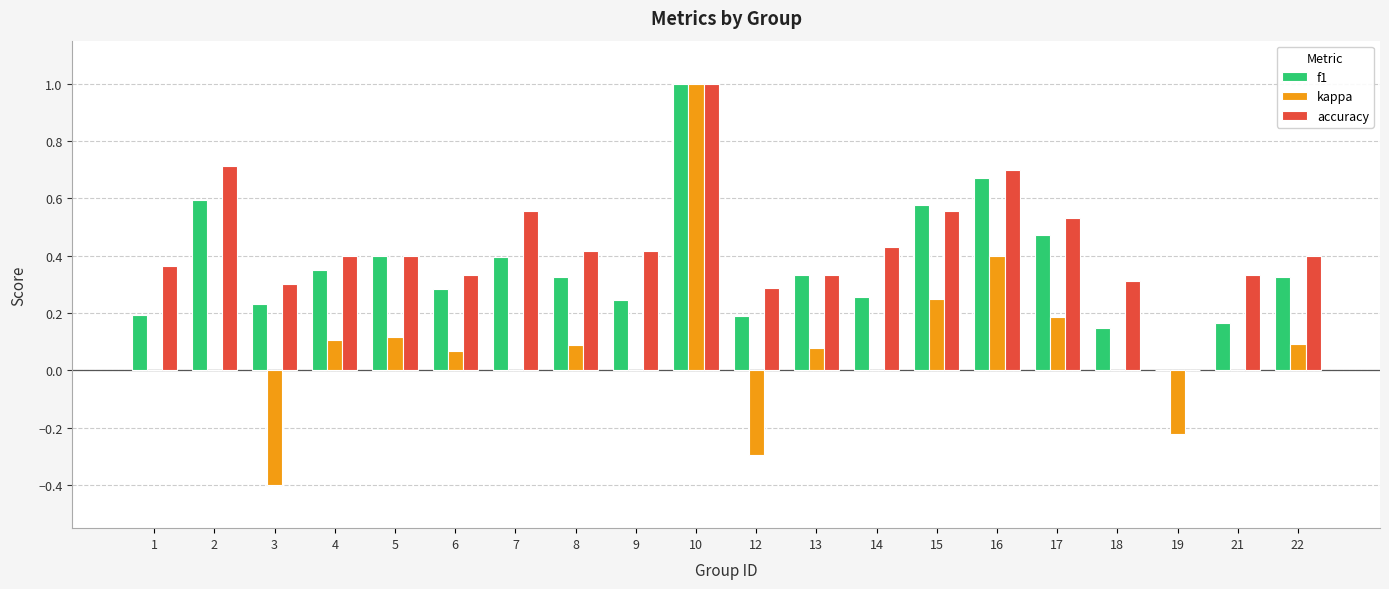

At which label does kappa reach its peak?

10